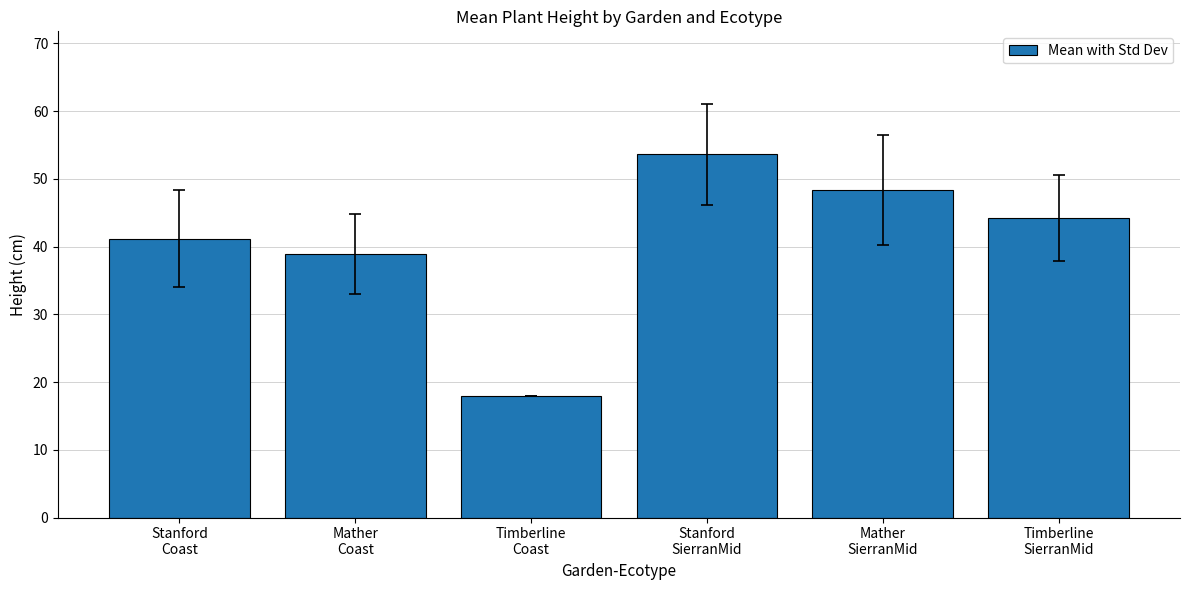

True or false: the data shows 6.0 at Timberline
Coast.

False